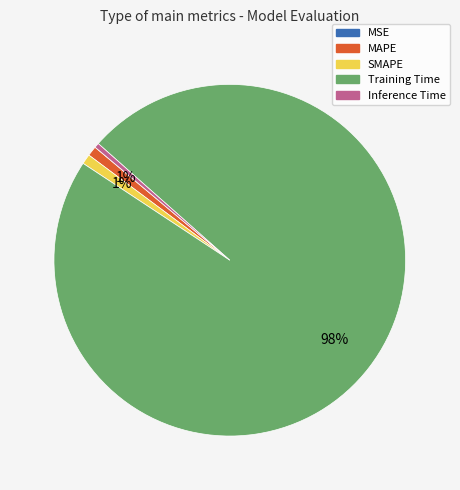

What is the largest slice in the pie chart?

Training Time